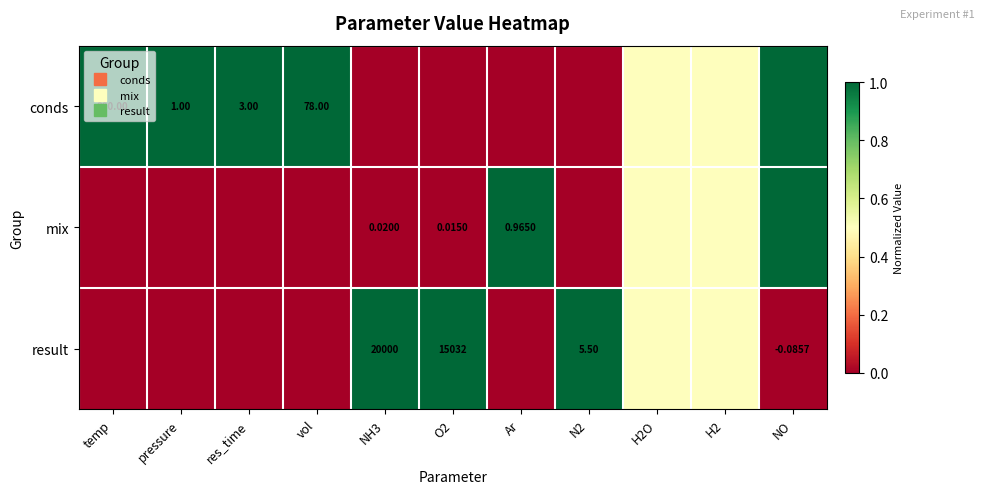

Is the value of conds at vol greater than the value of mix at H2O?

Yes